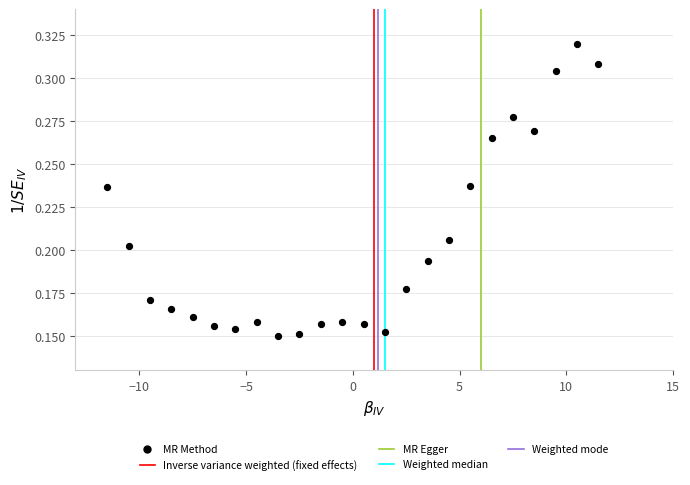

What is the range of X values (max minus min)?

23.0